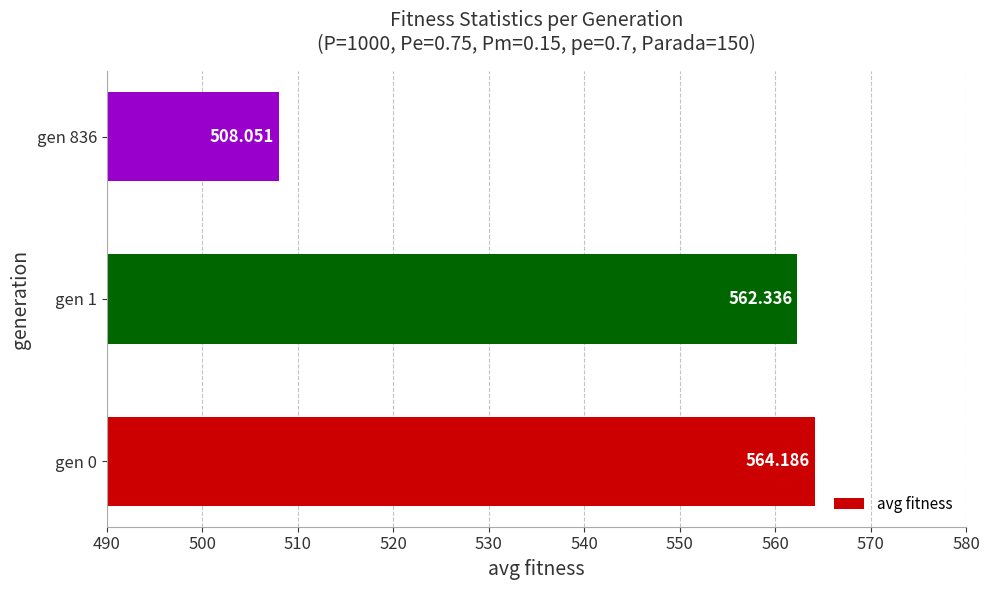

What is the minimum value shown in the chart?

508.1